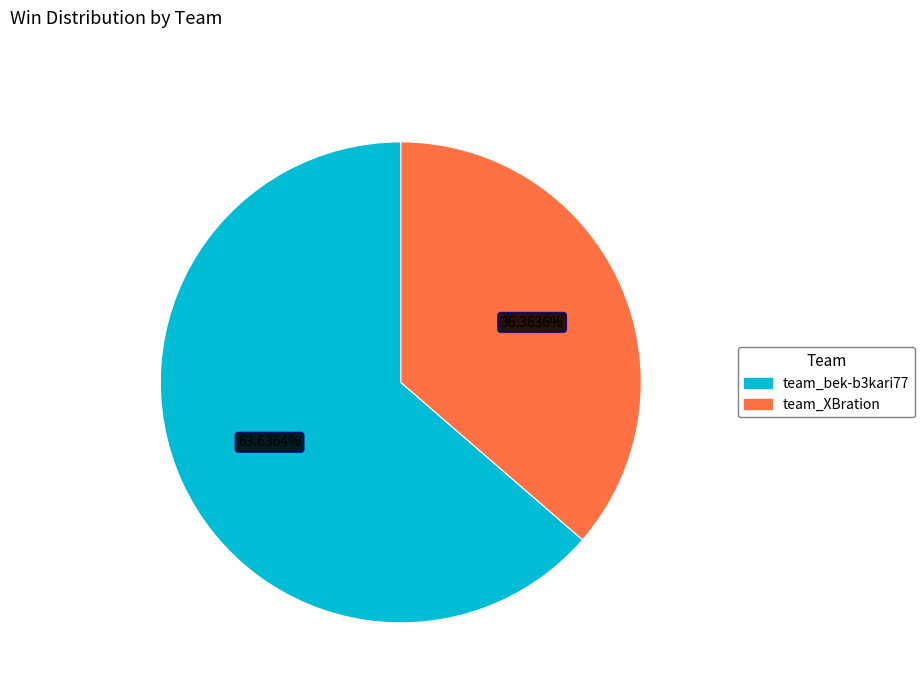

What portion of the pie excludes team_XBration?

63.6%